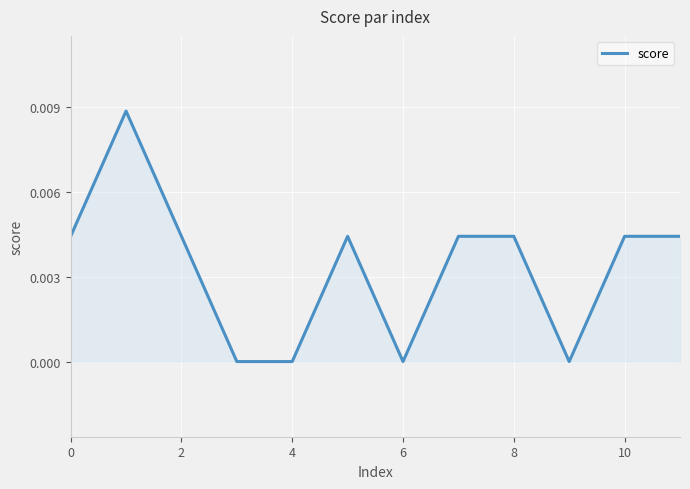

How many lines are shown in the chart?

1